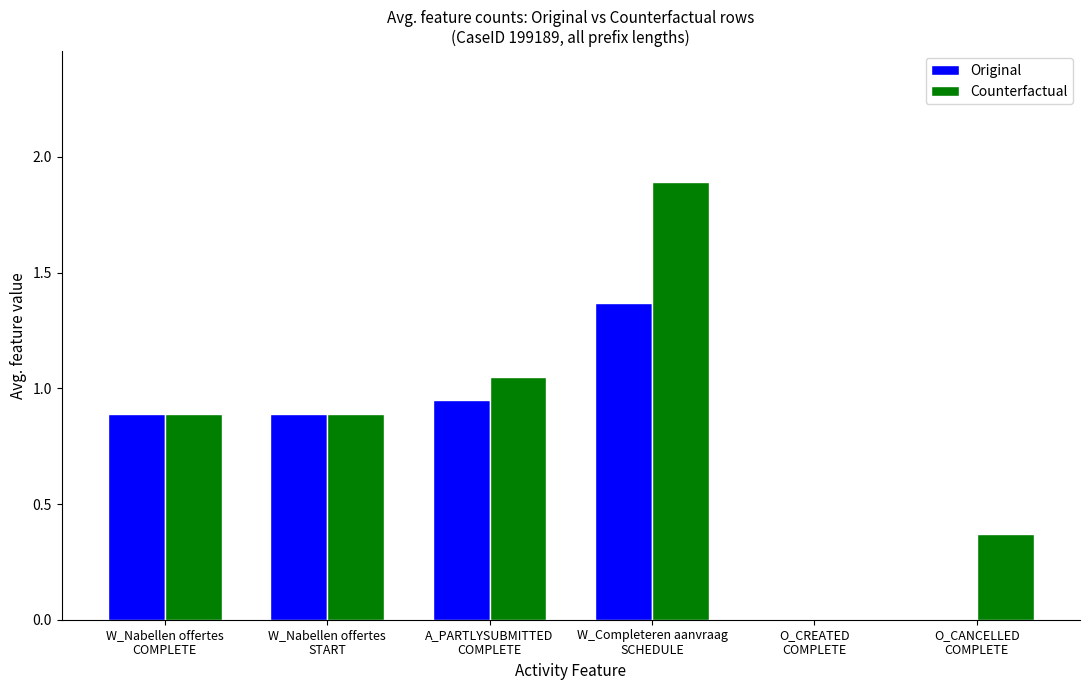

What is the highest value of the Counterfactual series?

1.9